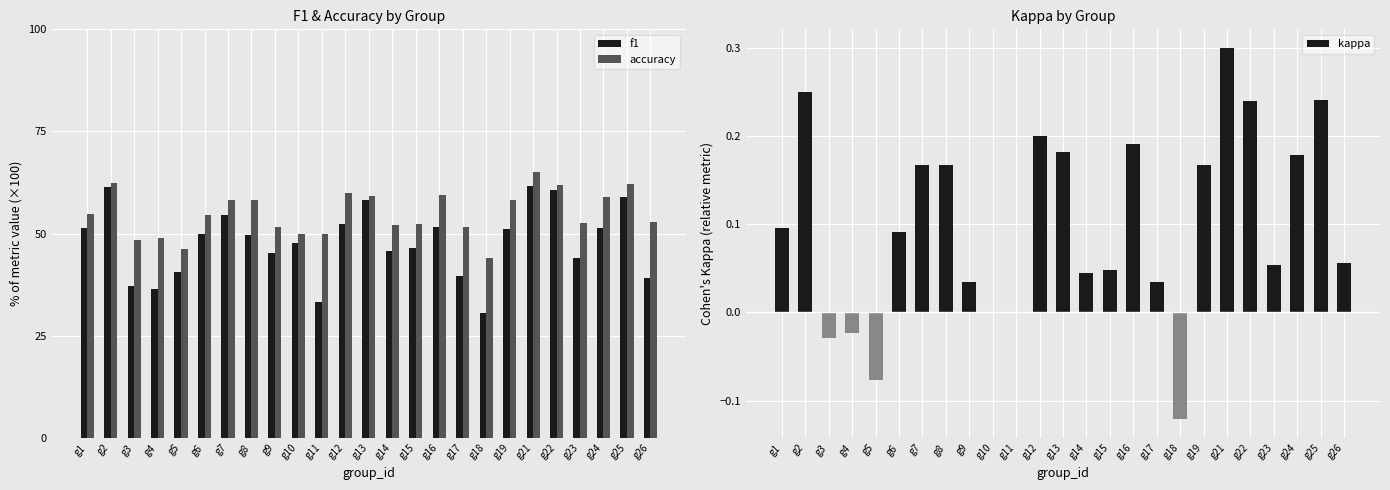

Where does the f1 series first go above 49?

g1